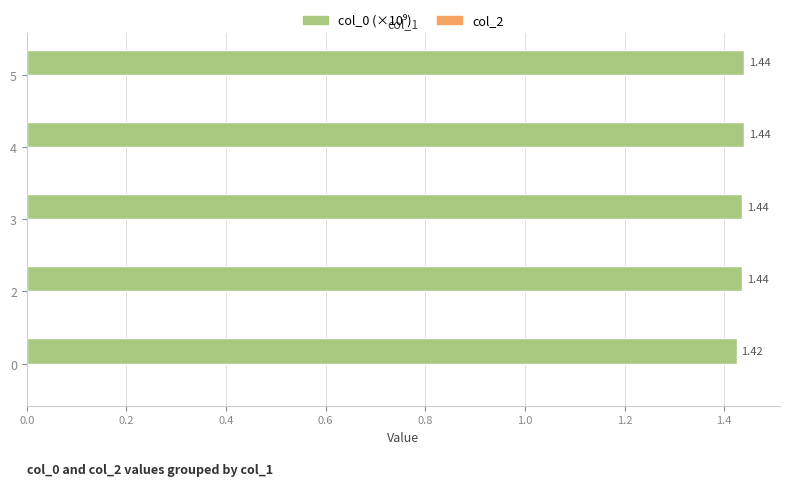

What is the sum of the values at 5 and 3?

2.9